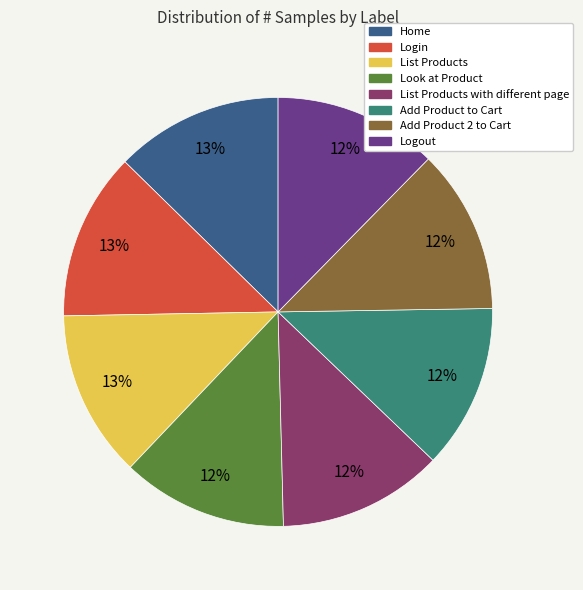

To the nearest percent, what is the average slice percentage?

12%